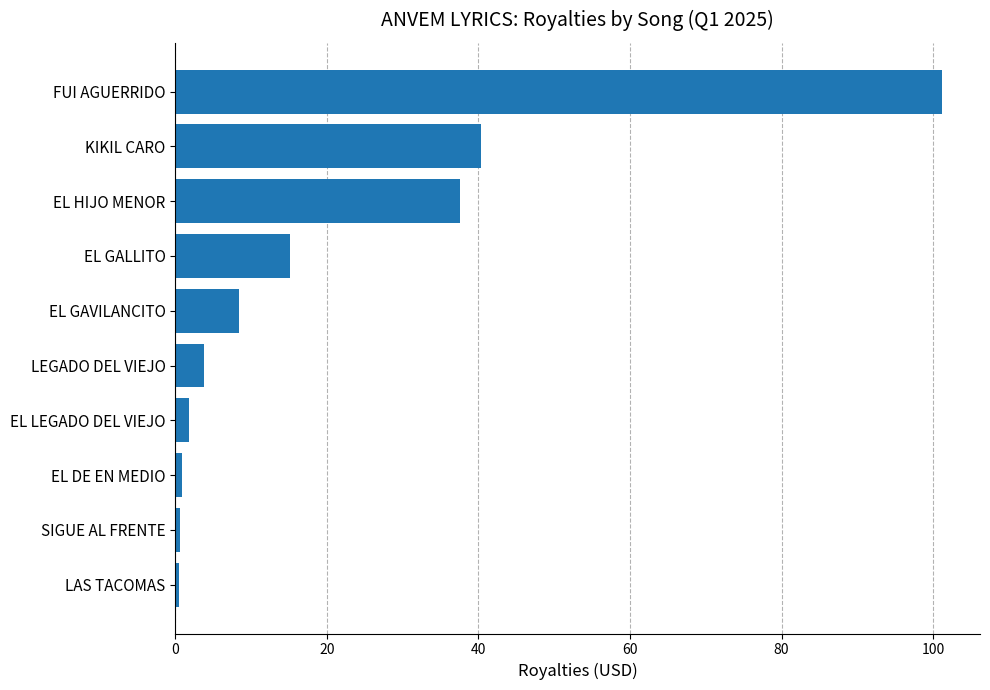

The value at EL GAVILANCITO is 4.5. True or false?

False